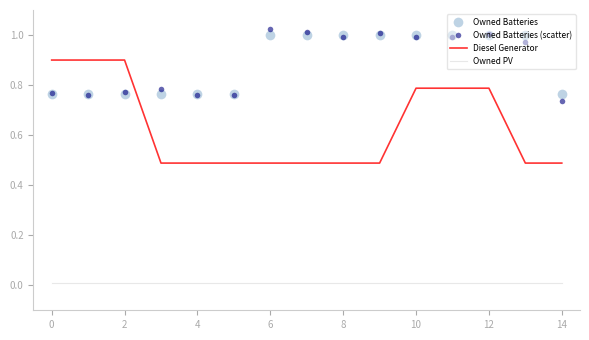

What is the minimum value for Diesel Generator?

0.5